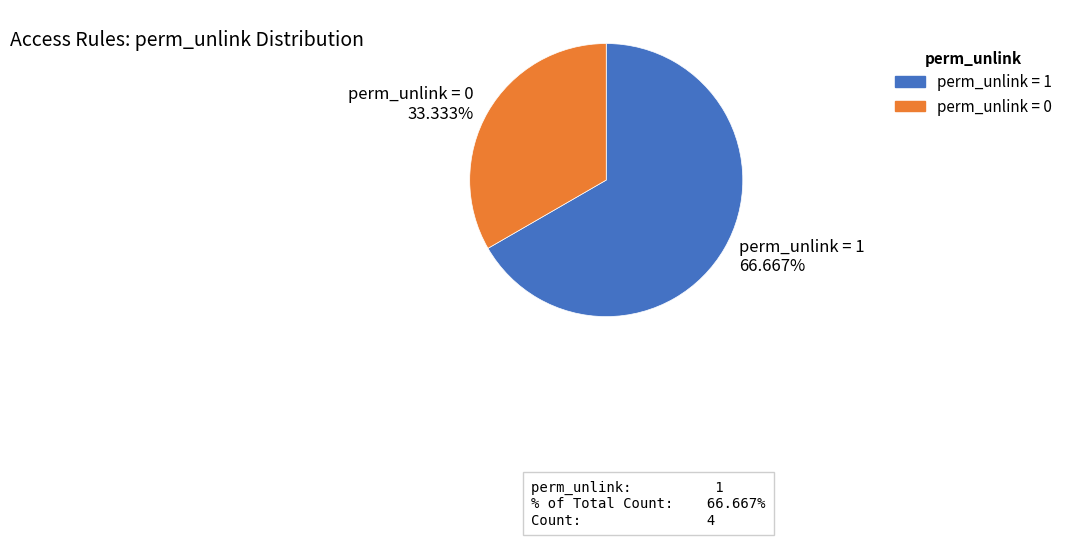

Is there a majority slice in this chart?

Yes